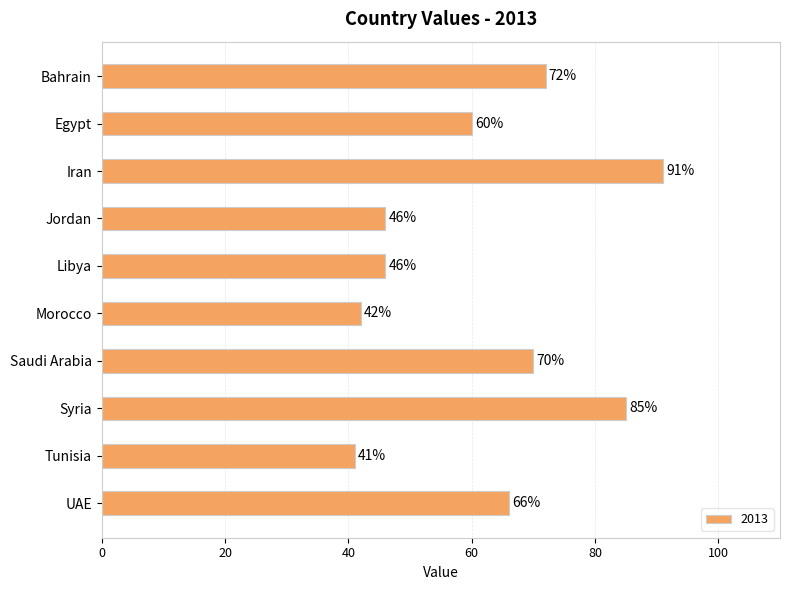

How many categories are shown in the chart?

10